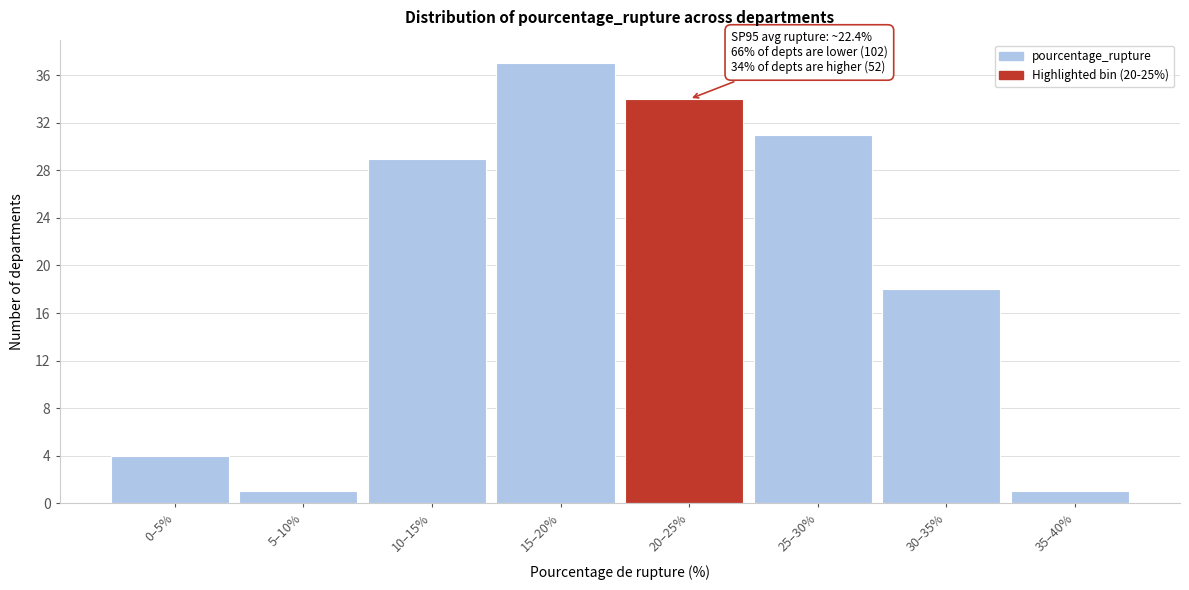

Reading right to left, extract all data points from this chart.

35–40%=1	30–35%=18	25–30%=31	20–25%=34	15–20%=37	10–15%=29	5–10%=1	0–5%=4